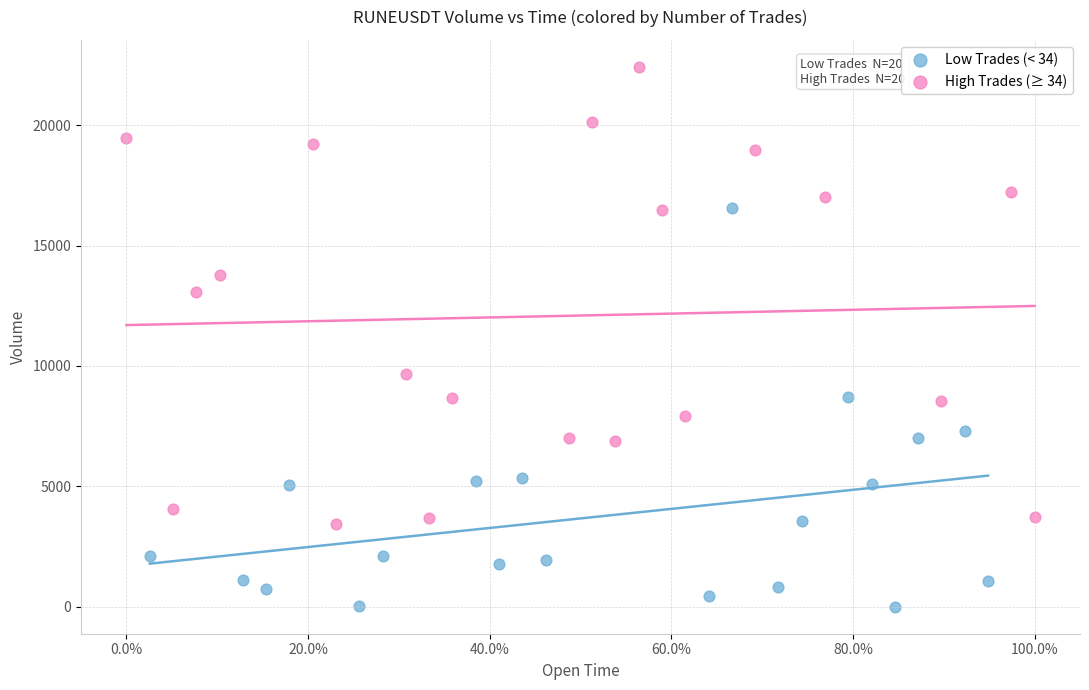

Which series has the largest Y range (max minus min)?

High Trades (≥ 34)